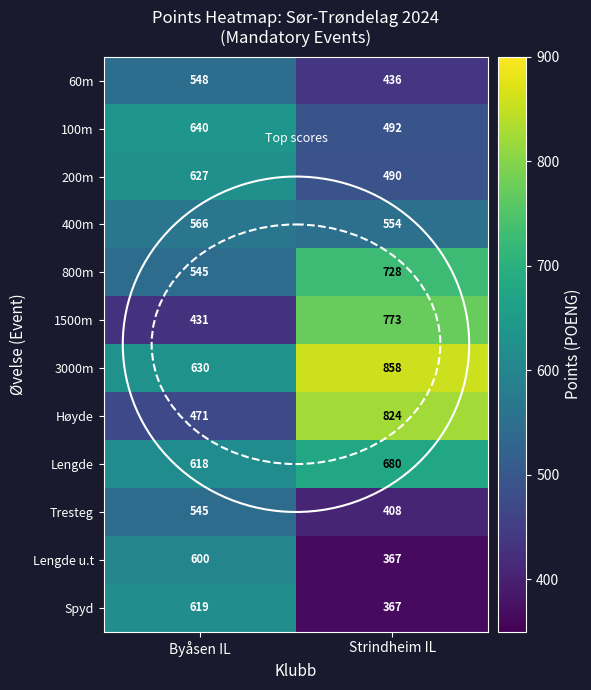

Where is Tresteg nearest to the value 476?

Strindheim IL